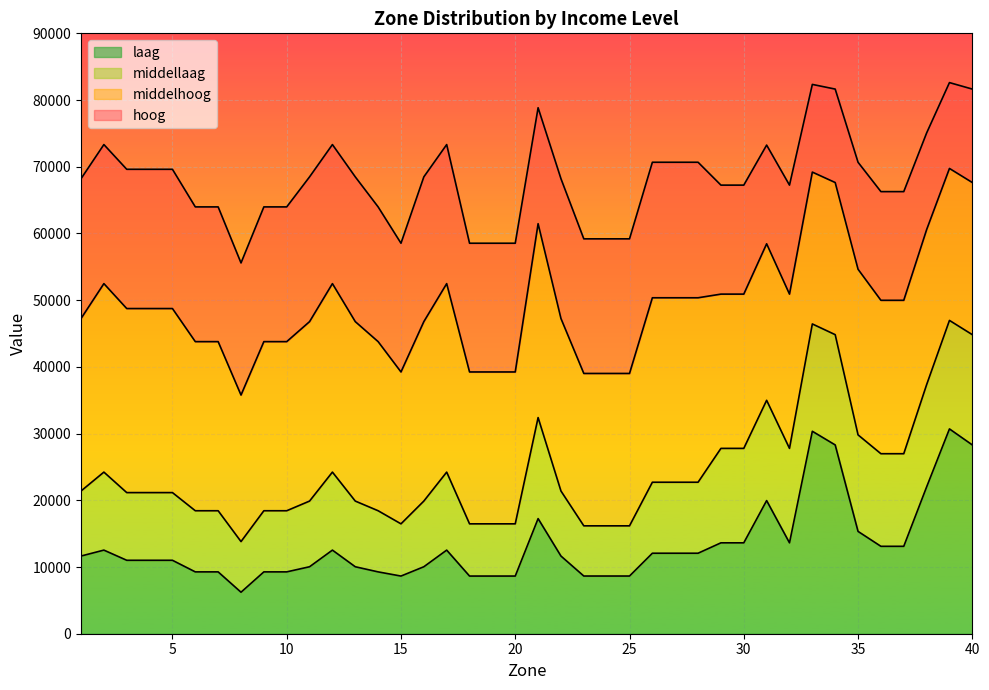

Reading left to right, extract all data points from this chart.

laag: 1=11645.0	2=12533.4	3=11008.7	4=11008.7	5=11008.7	6=9270.2	7=9270.2	8=6220.6	9=9270.2	10=9270.2	11=10039.0	12=12533.4	13=10039.0	14=9270.2	15=8643.9	16=10039.0	17=12533.4	18=8643.9	19=8643.9	20=8643.9	21=17255.7	22=11645.0	23=8648.6	24=8648.6	25=8648.6	26=12066.7	27=12066.7	28=12066.7	29=13625.2	30=13625.2	31=19955.8	32=13625.2	33=30348.1	34=28300.5	35=15338.8	36=13103.2	37=13103.2	38=22001.8	39=30701.9	40=28300.5
middellaag: 1=21395.2	2=24227.3	3=21155.2	4=21155.2	5=21155.2	6=18435.1	7=18435.1	8=13812.5	9=18435.1	10=18435.1	11=19885.4	12=24227.3	13=19885.4	14=18435.1	15=16472.5	16=19885.4	17=24227.3	18=16472.5	19=16472.5	20=16472.5	21=32400.5	22=21395.2	23=16173.0	24=16173.0	25=16173.0	26=22709.1	27=22709.1	28=22709.1	29=27783.3	30=27783.3	31=34989.4	32=27783.3	33=46436.3	34=44829.7	35=29807.7	36=26984.6	37=26984.6	38=37328.7	39=46966.5	40=44829.7
middelhoog: 1=47251.4	2=52481.0	3=48744.3	4=48744.3	5=48744.3	6=43785.4	7=43785.4	8=35777.9	9=43785.4	10=43785.4	11=46784.4	12=52481.0	13=46784.4	14=43785.4	15=39239.5	16=46784.4	17=52481.0	18=39239.5	19=39239.5	20=39239.5	21=61464.8	22=47251.4	23=39015.5	24=39015.5	25=39015.5	26=50360.4	27=50360.4	28=50360.4	29=50907.9	30=50907.9	31=58451.9	32=50907.9	33=69199.3	34=67635.8	35=54633.7	36=49980.6	37=49980.6	38=60566.7	39=69746.4	40=67635.8
hoog: 1=68210.3	2=73326.4	3=69619.5	4=69619.5	5=69619.5	6=63982.3	7=63982.3	8=55581.8	9=63982.3	10=63982.3	11=68484.7	12=73326.4	13=68484.7	14=63982.3	15=58537.0	16=68484.7	17=73326.4	18=58537.0	19=58537.0	20=58537.0	21=78846.3	22=68210.3	23=59193.6	24=59193.6	25=59193.6	26=70674.8	27=70674.8	28=70674.8	29=67246.3	30=67246.3	31=73247.0	32=67246.3	33=82343.4	34=81643.0	35=70671.4	36=66273.1	37=66273.1	38=75059.0	39=82615.4	40=81643.0